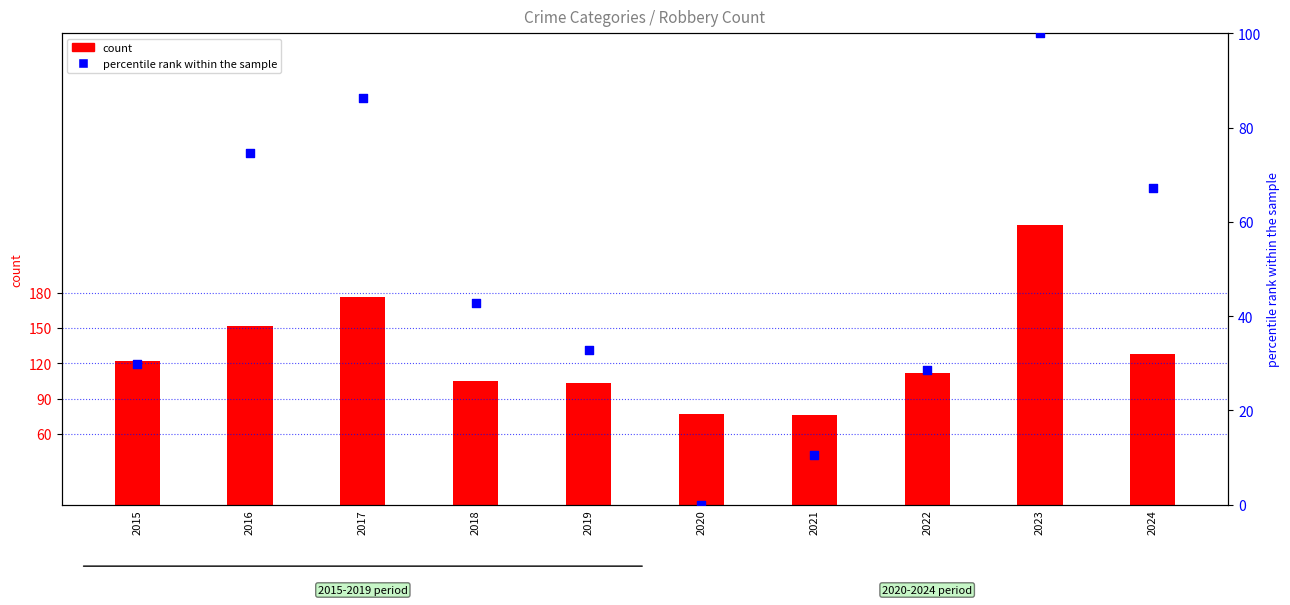

What is the change in value from 2020 to 2023?

+100.0